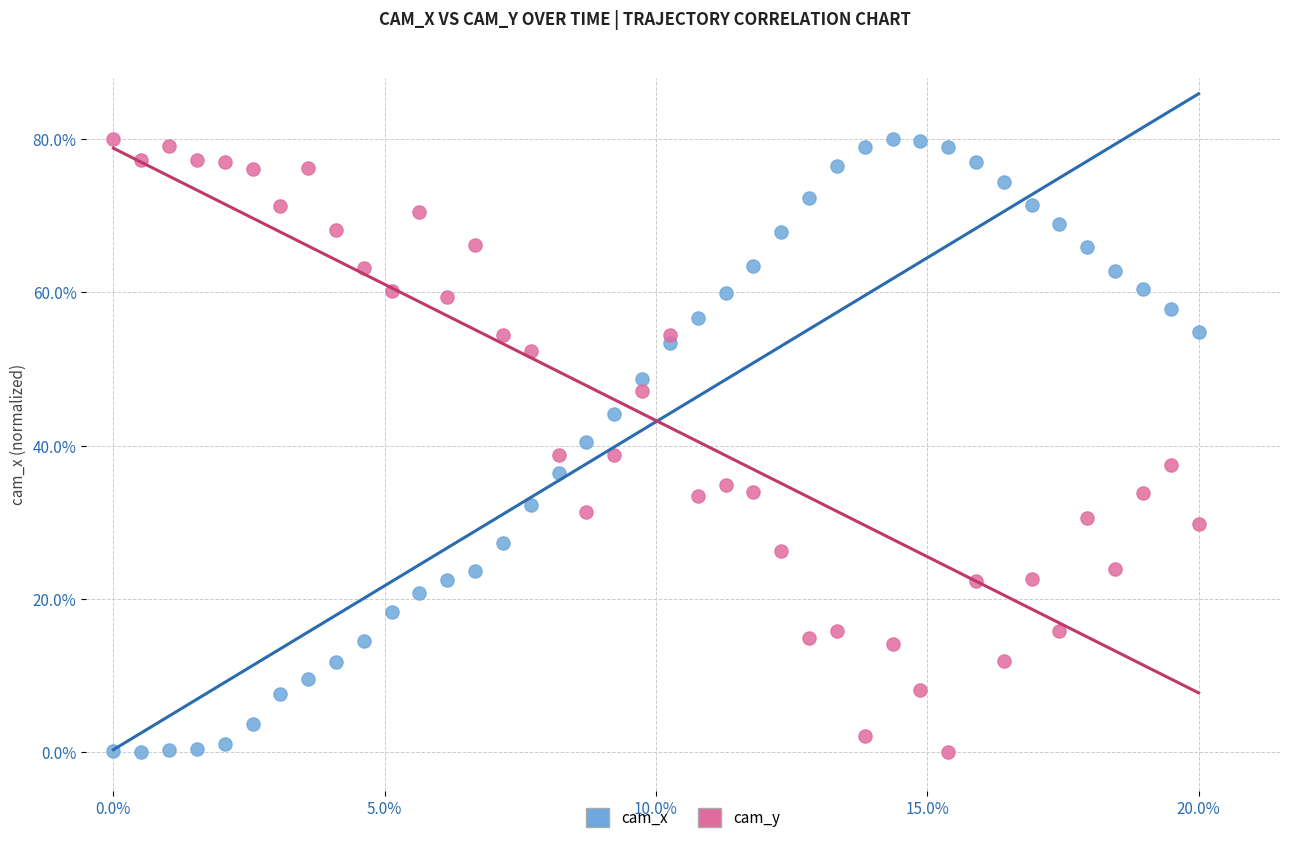

What are all the series names shown in the legend?

cam_x, cam_y